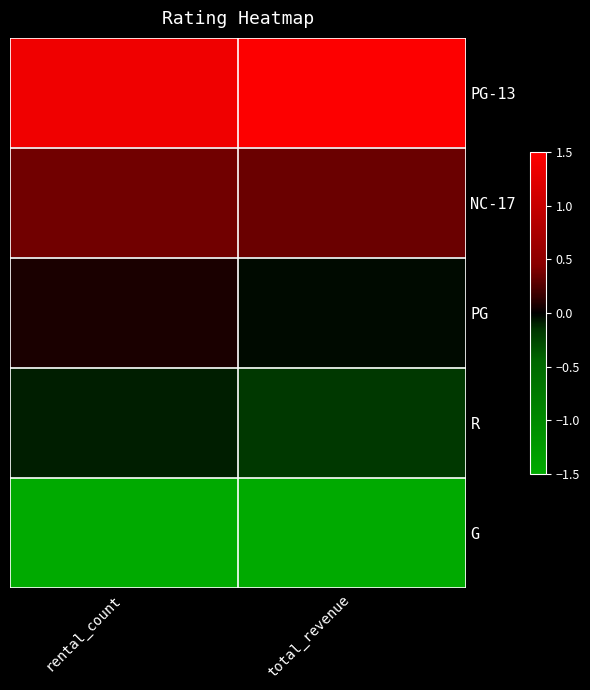

Which series has the largest total across all categories?

PG-13